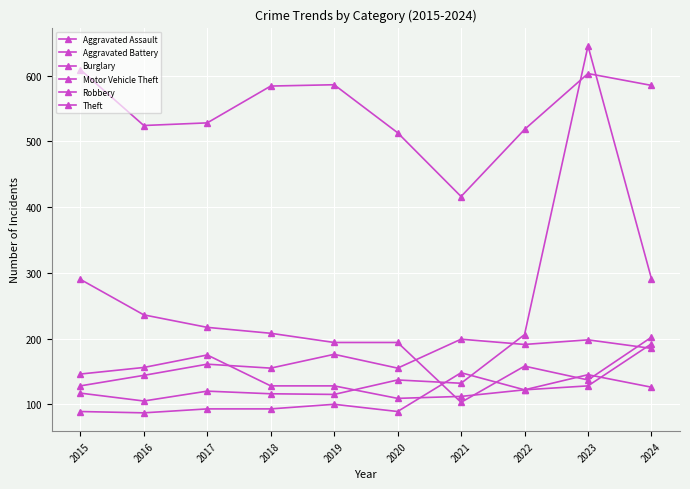

Rank the series by their maximum value, from lowest to highest.

Robbery, Aggravated Assault, Aggravated Battery, Burglary, Theft, Motor Vehicle Theft